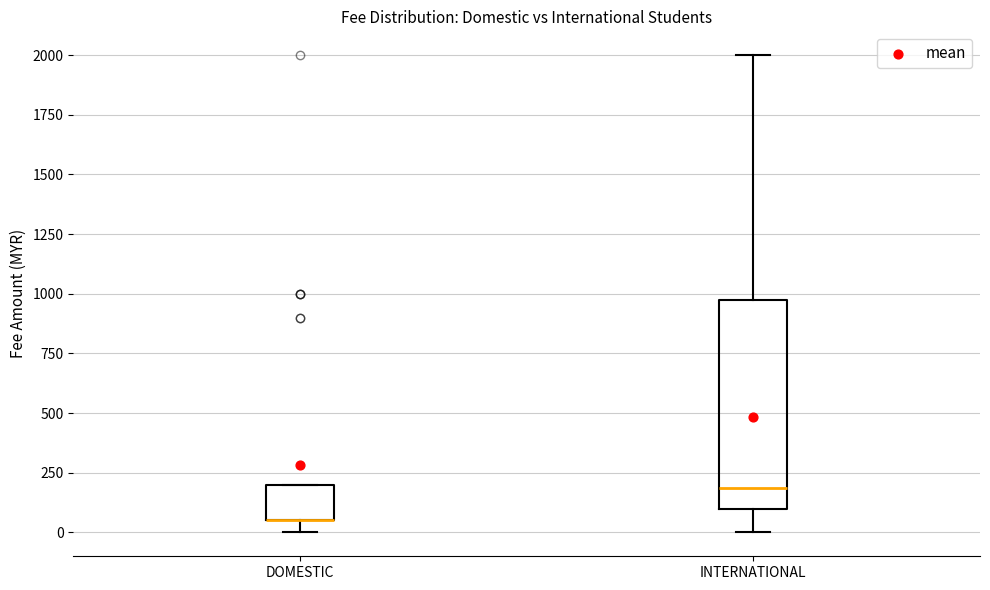

Reading left to right, transcribe this box plot: for each box, give where its median line is, the range the box spans, and where its two whiskers end, as read against the y-axis. The values are not printed on the chart, so give them approximately, as read against the axis.

DOMESTIC: median 50 (drawn on the box's lower edge), box 50 to 200, whiskers 0 to 200
INTERNATIONAL: median 200, box 100 to 1000, whiskers 0 to 2000